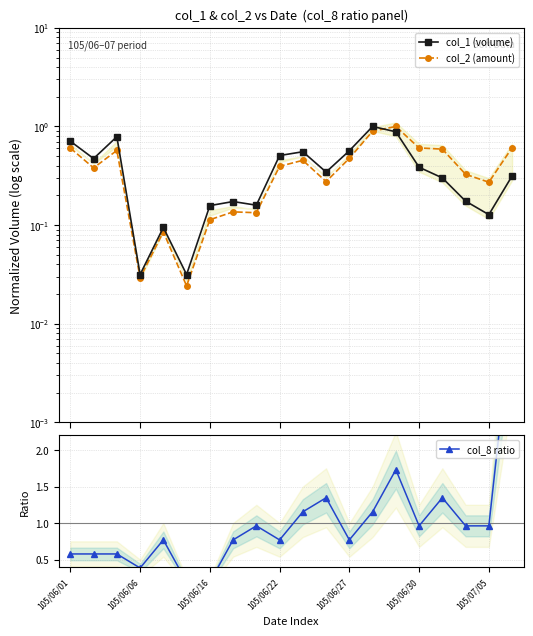

The value of col_1 (volume) at 105/07/05 is 0.1. True or false?

False